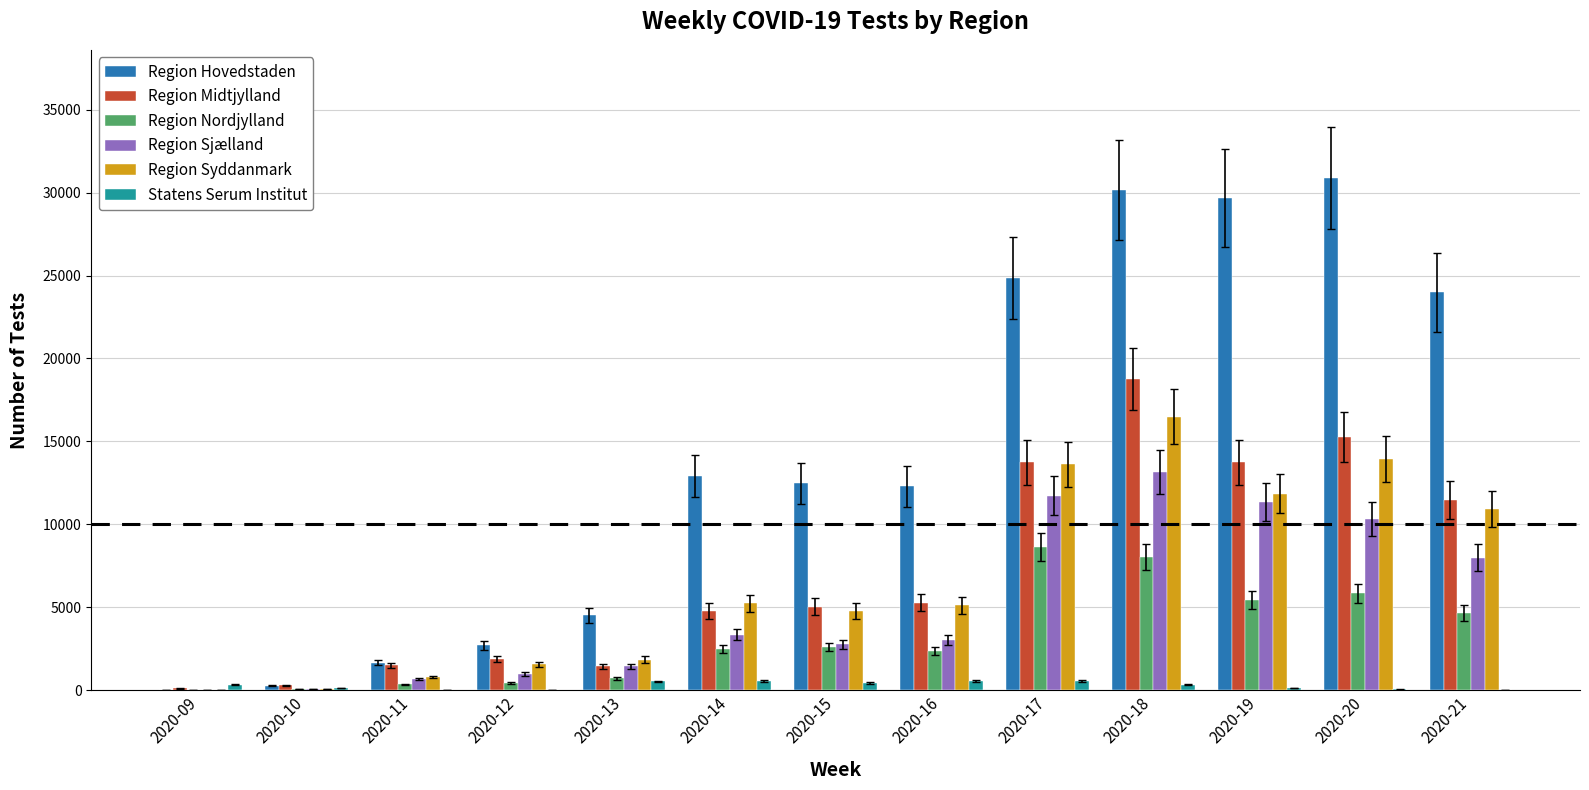

Count the number of data series in this chart.

6